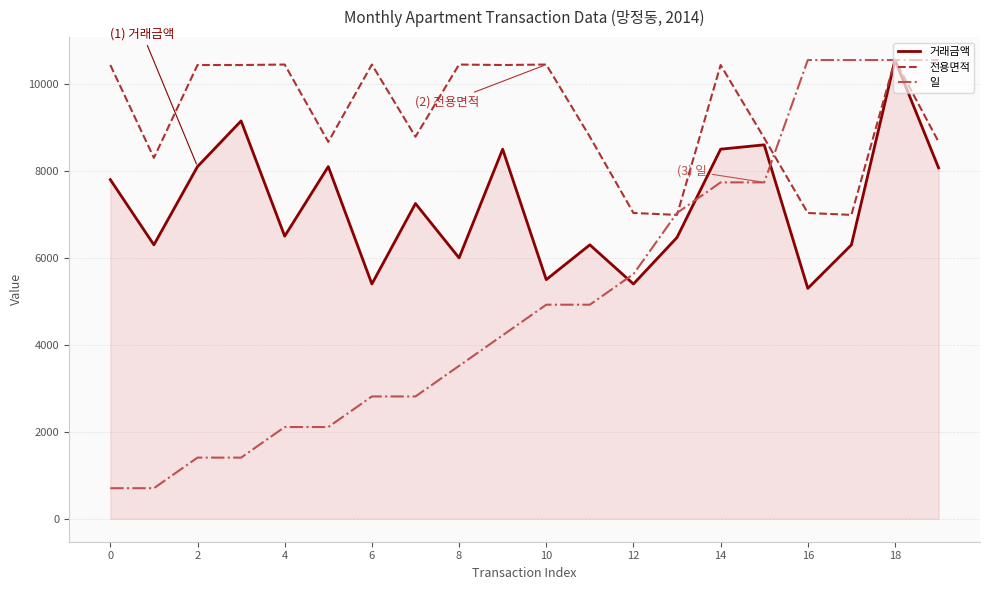

What is the average value of the 거래금액 series?

7204.5